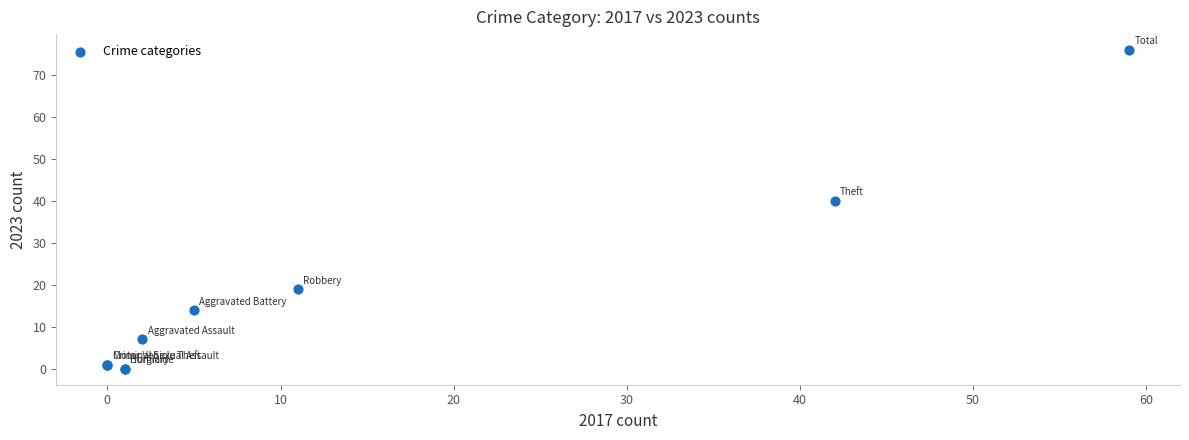

What Y value in the scatter plot is closest to 38?

40